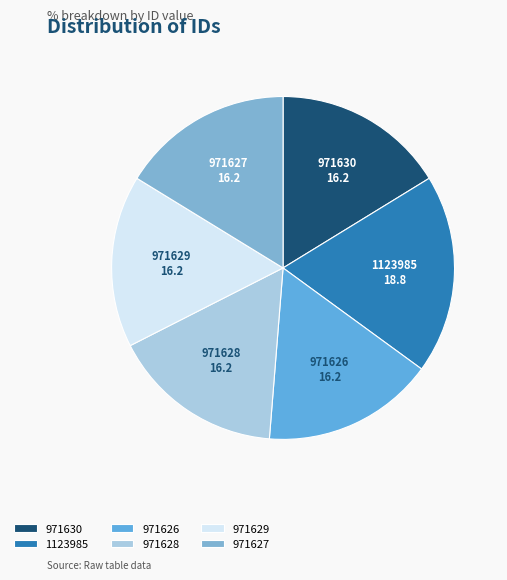

Approximately how many times larger is the value at 971630 compared to 971628?

1.0